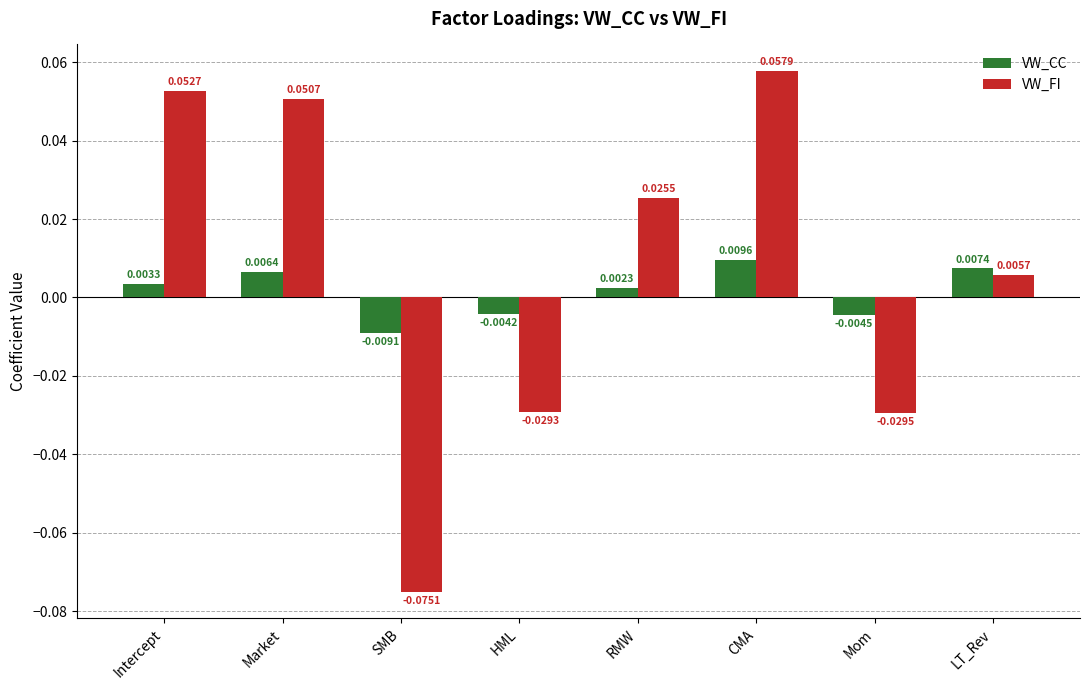

Which category has the lowest value in the VW_FI series?

SMB